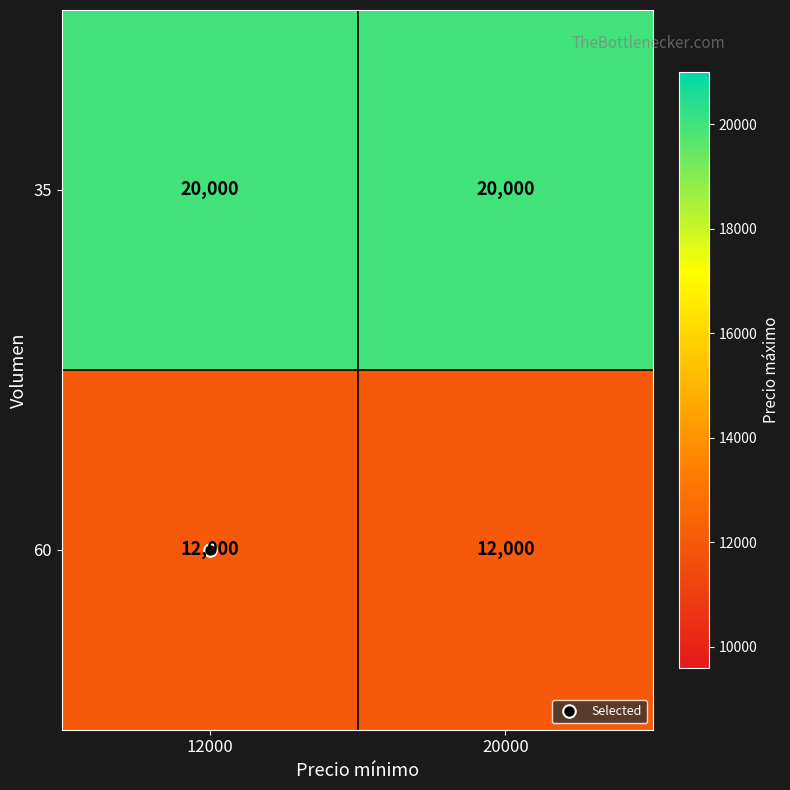

Rank the series at 20000 from highest to lowest value.

35, 60